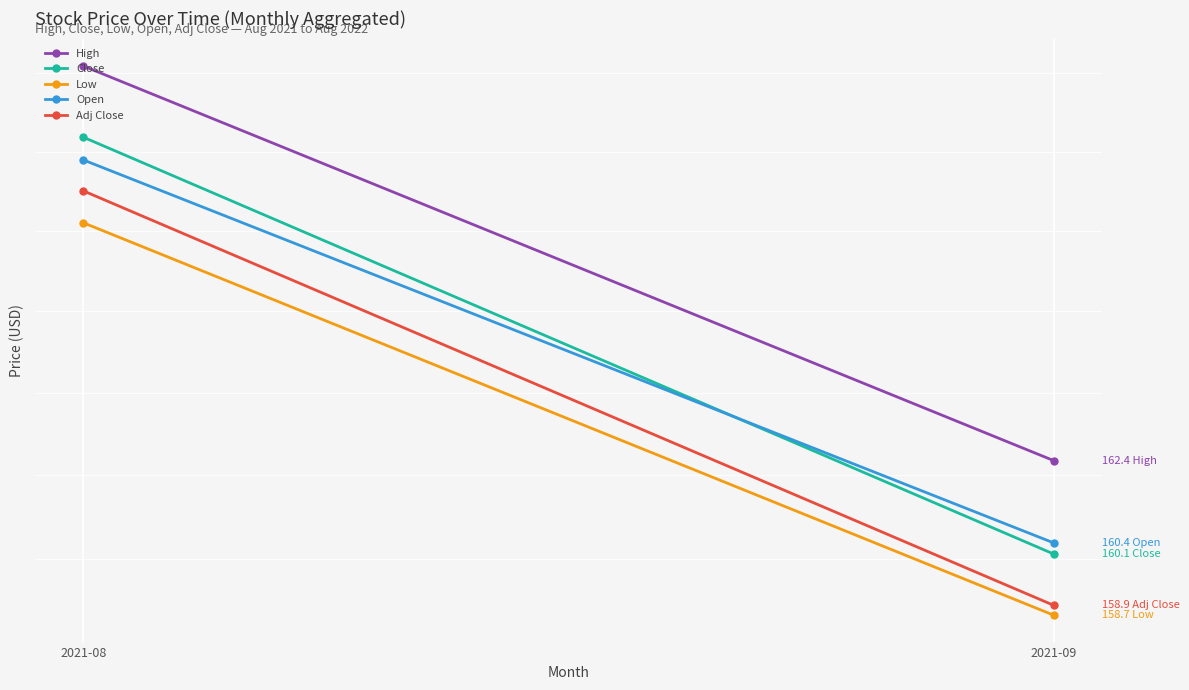

The Low series shows 158.7 at 2021-09. True or false?

True